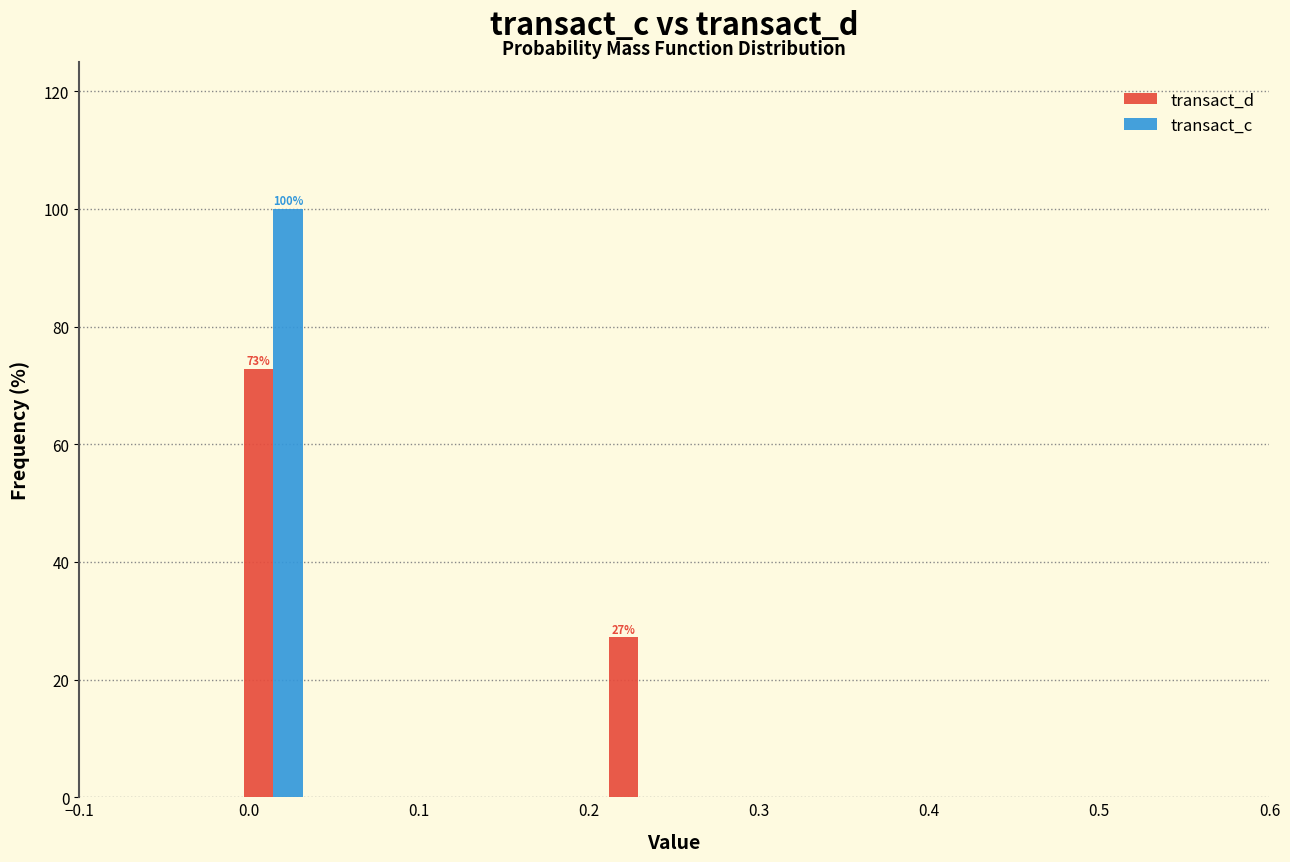

In the transact_c series, which range on the x-axis has the tallest bar?

-0.01 to 0.04